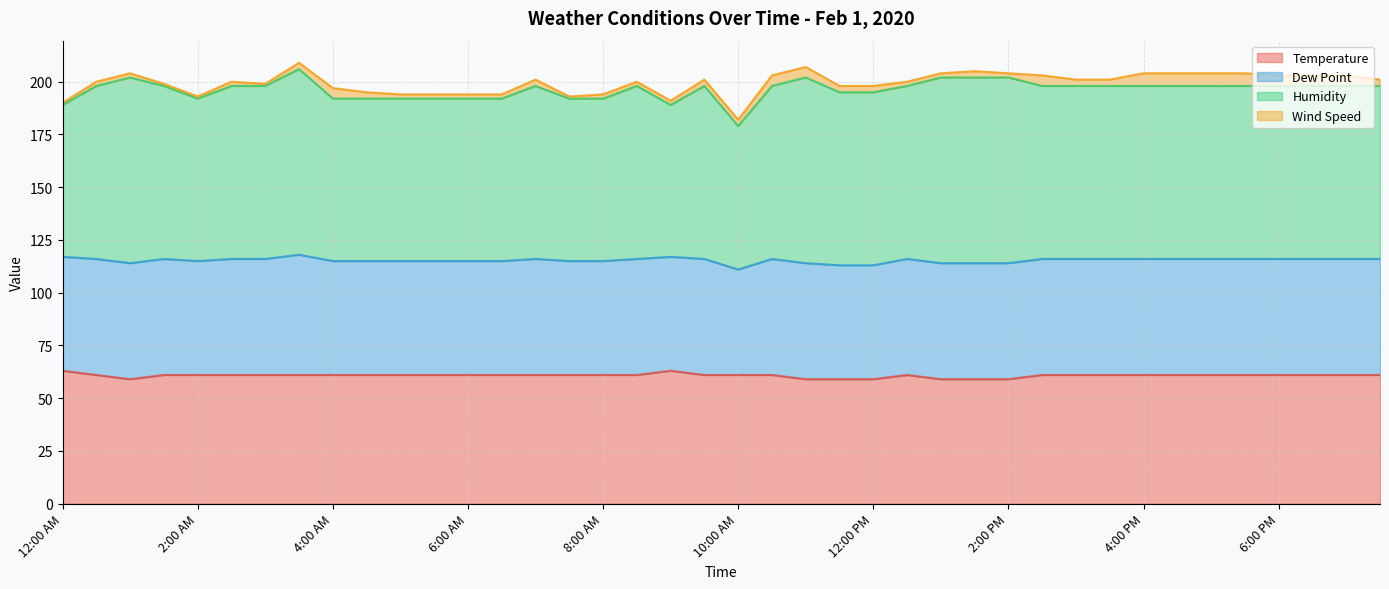

What are all the series names shown in the legend?

Temperature, Dew Point, Humidity, Wind Speed